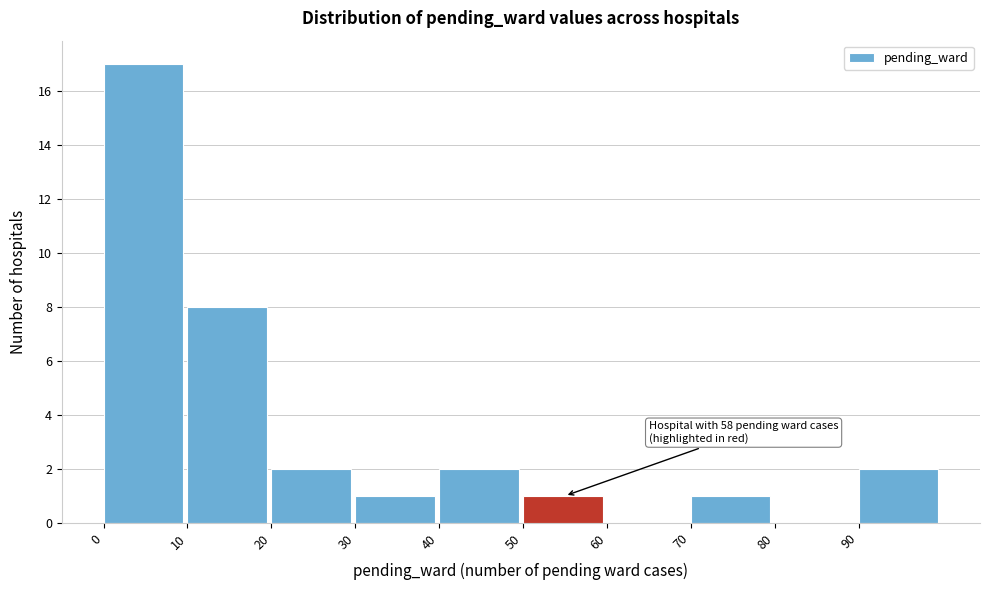

Which range on the x-axis has the tallest bar?

0 to 10